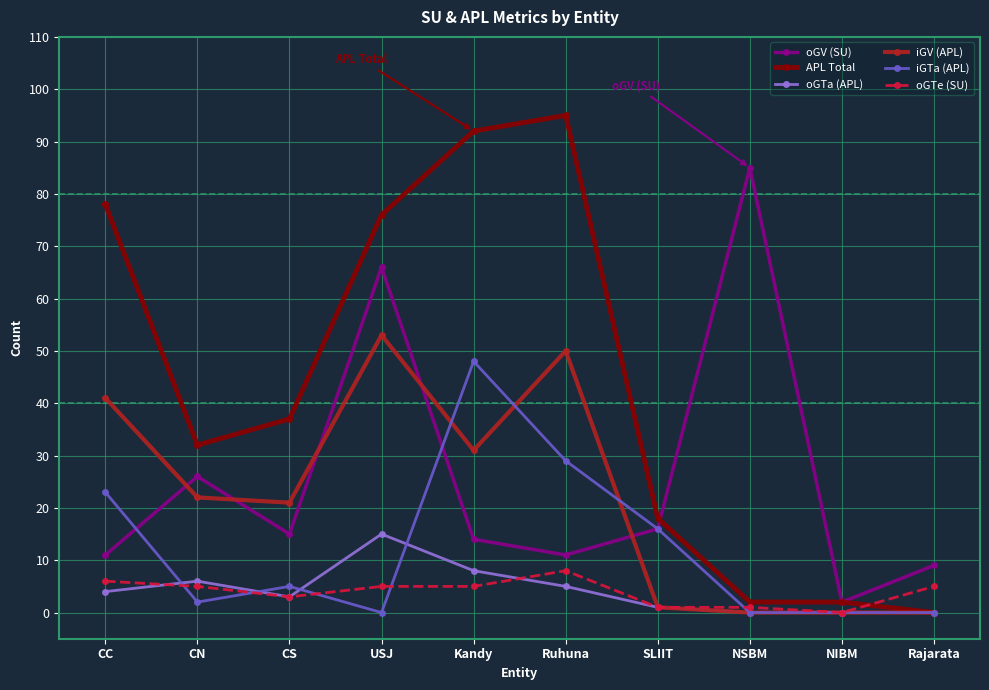

True or false: iGV (APL) and oGV (SU) intersect in this chart.

True